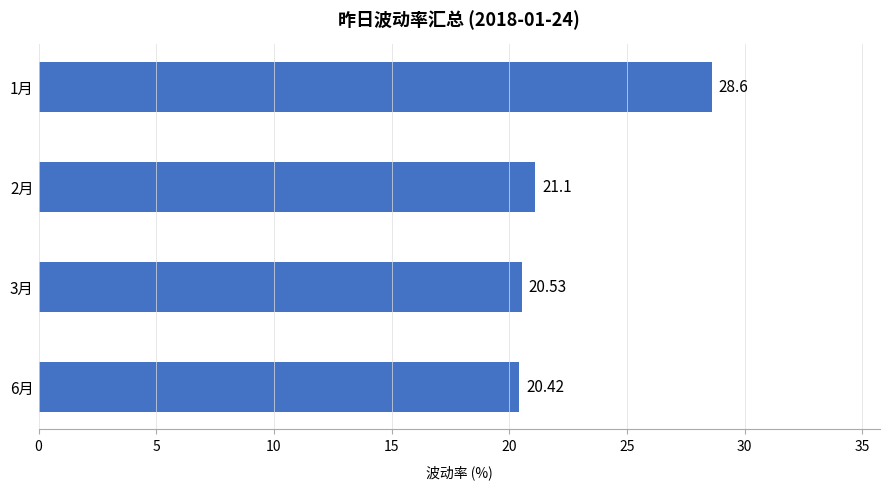

Between 1月 and 3月, which is larger?

1月